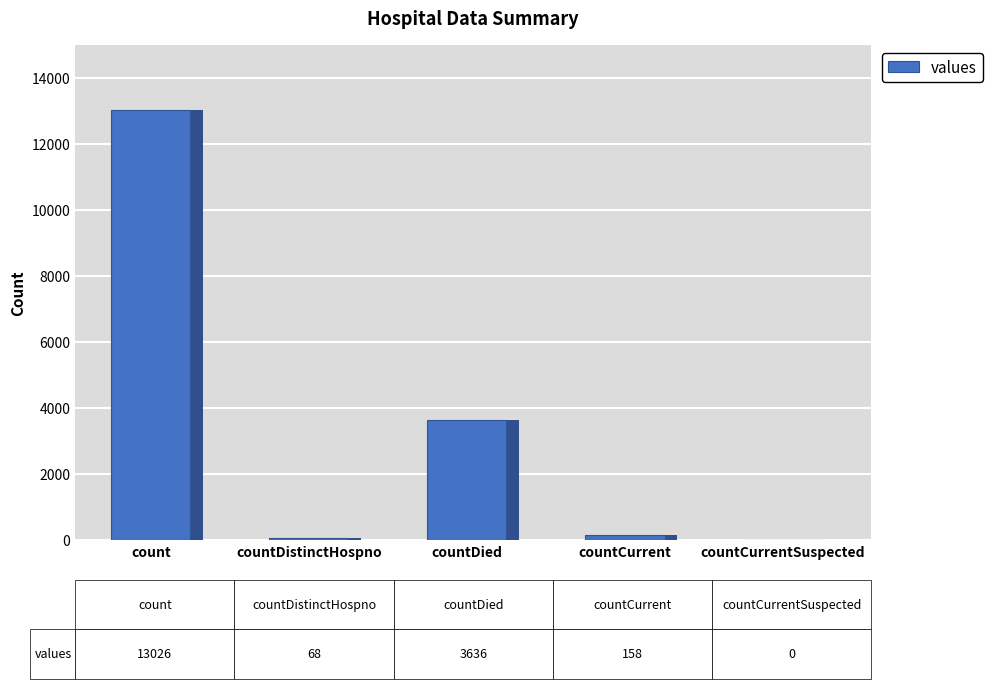

At which category does the chart reach its peak across all series?

count